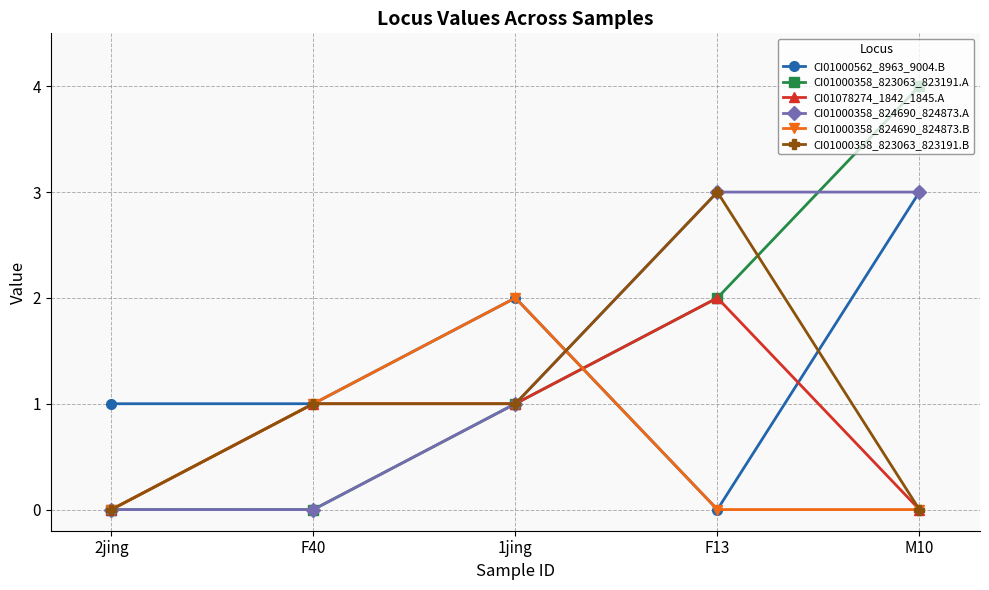

Where is the first local maximum for CI01000562_8963_9004.B?

1jing